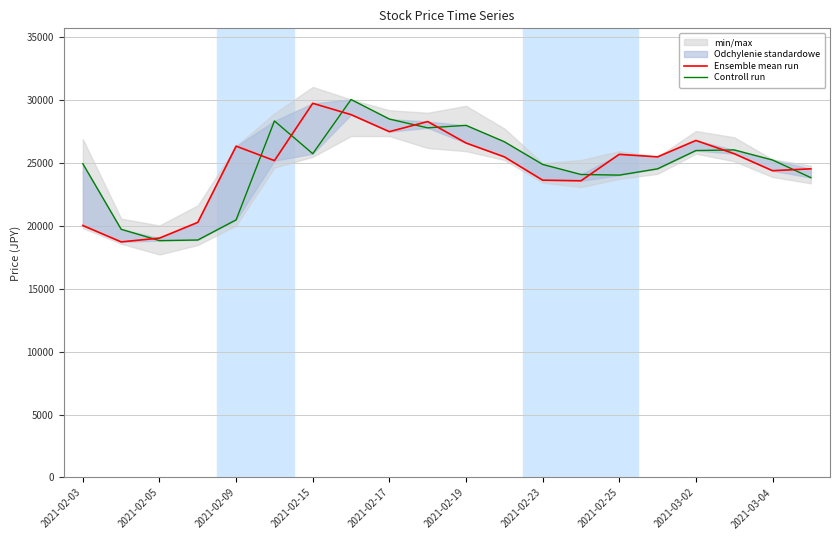

How many lines are shown in the chart?

2